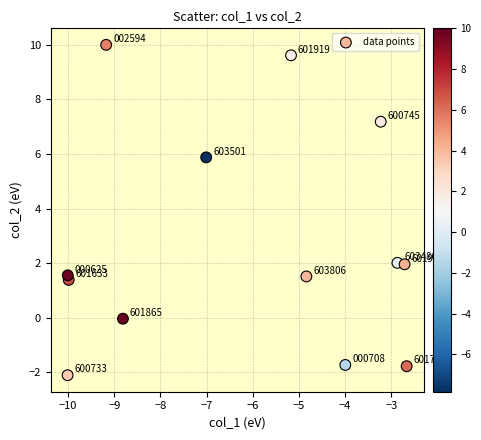

What is the range of X values (max minus min)?

7.3